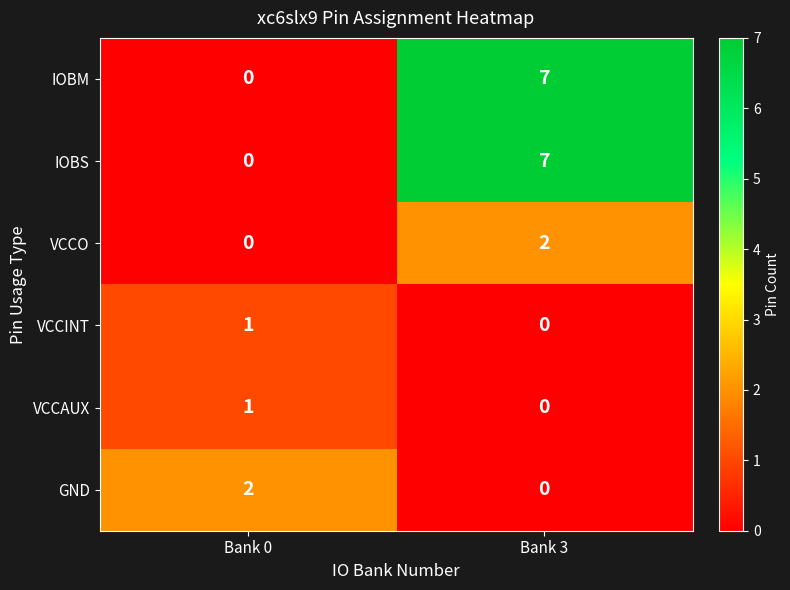

True or false: VCCO has a value of 1 at Bank 0.

False